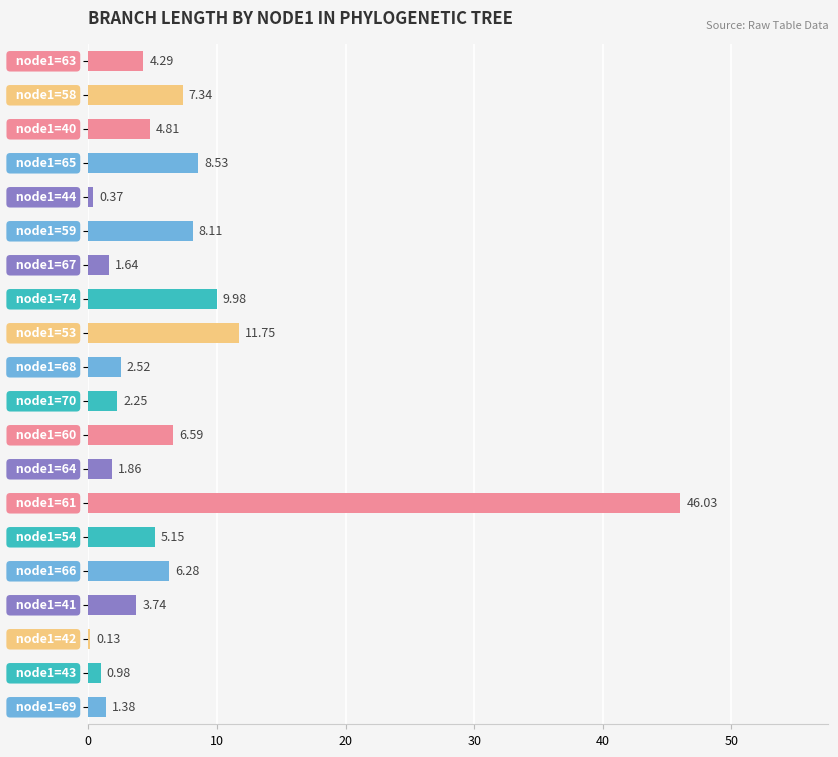

What is the greatest value displayed?

46.0